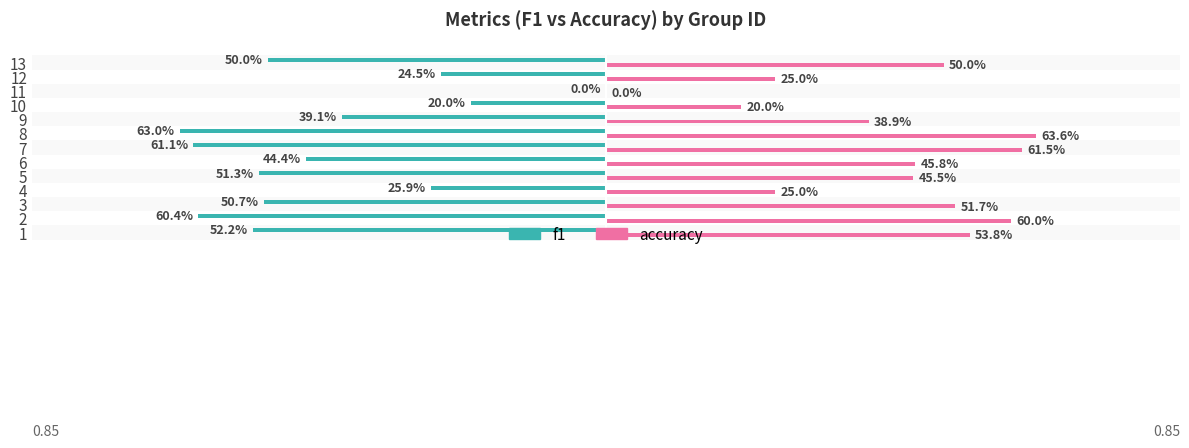

Reading left to right, list all the values displayed in this chart.

f1: -0.5	-0.6	-0.5	-0.3	-0.5	-0.4	-0.6	-0.6	-0.4	-0.2	0.0	-0.2	-0.5
accuracy: 0.5	0.6	0.5	0.2	0.5	0.5	0.6	0.6	0.4	0.2	0.0	0.2	0.5